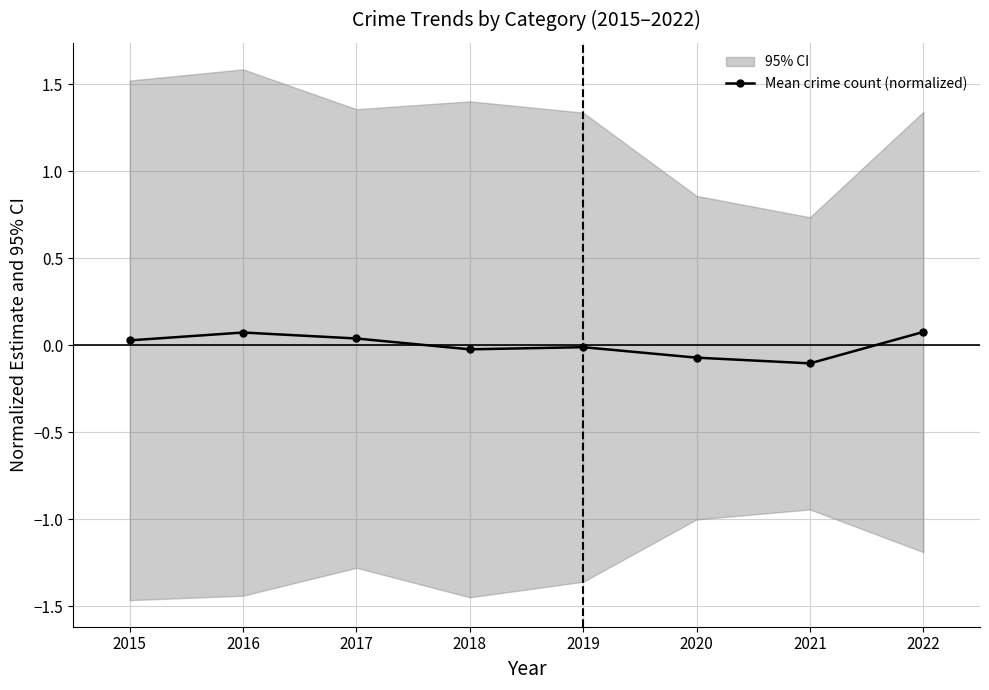

What is the maximum value shown in the chart?

0.1